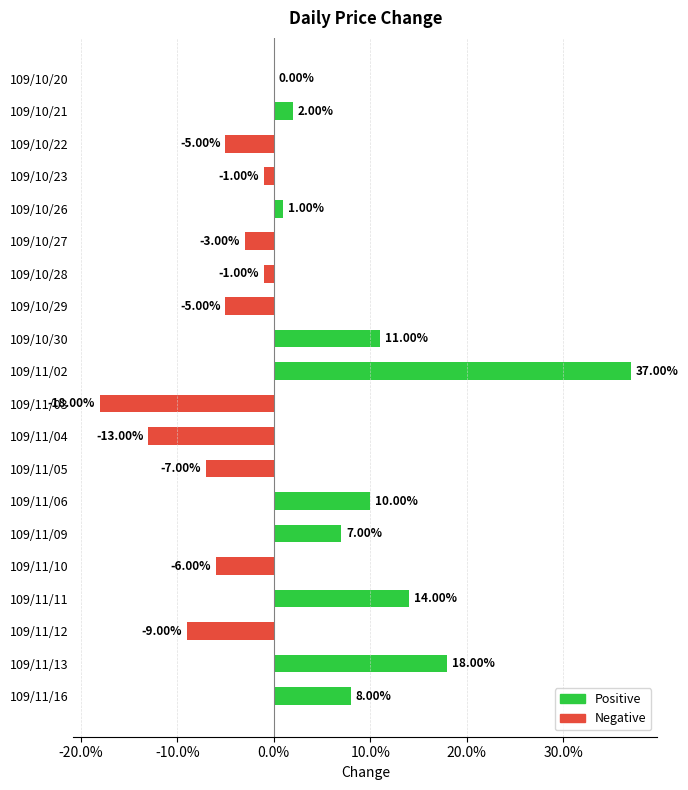

How many series are shown in this chart?

2